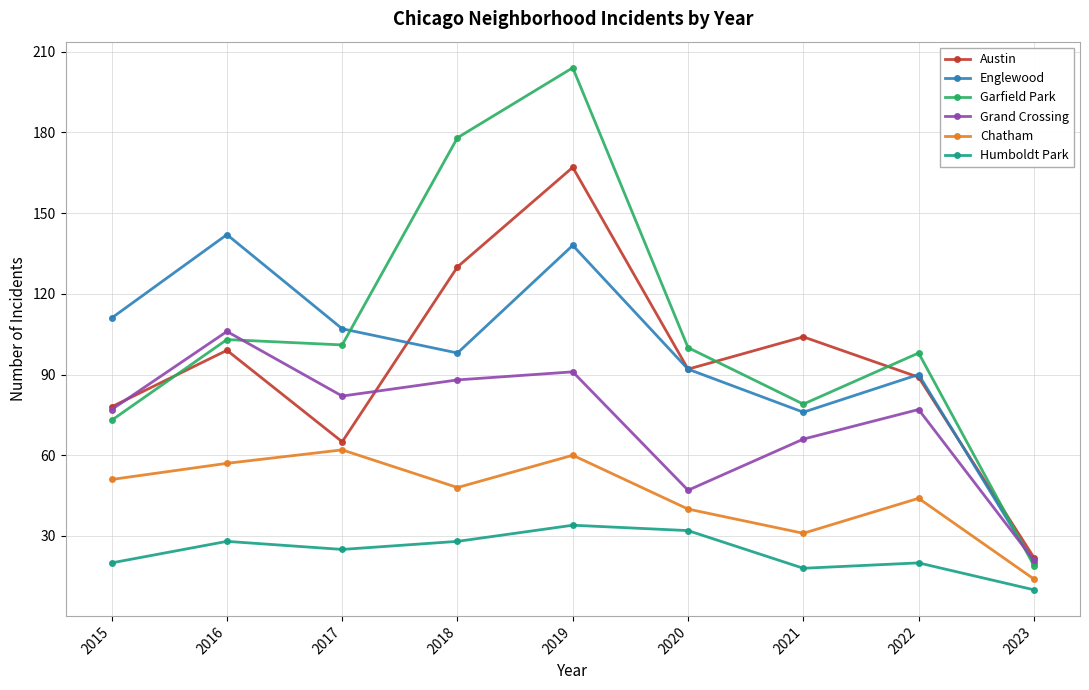

Is it true that Englewood equals 104 at 2021?

False